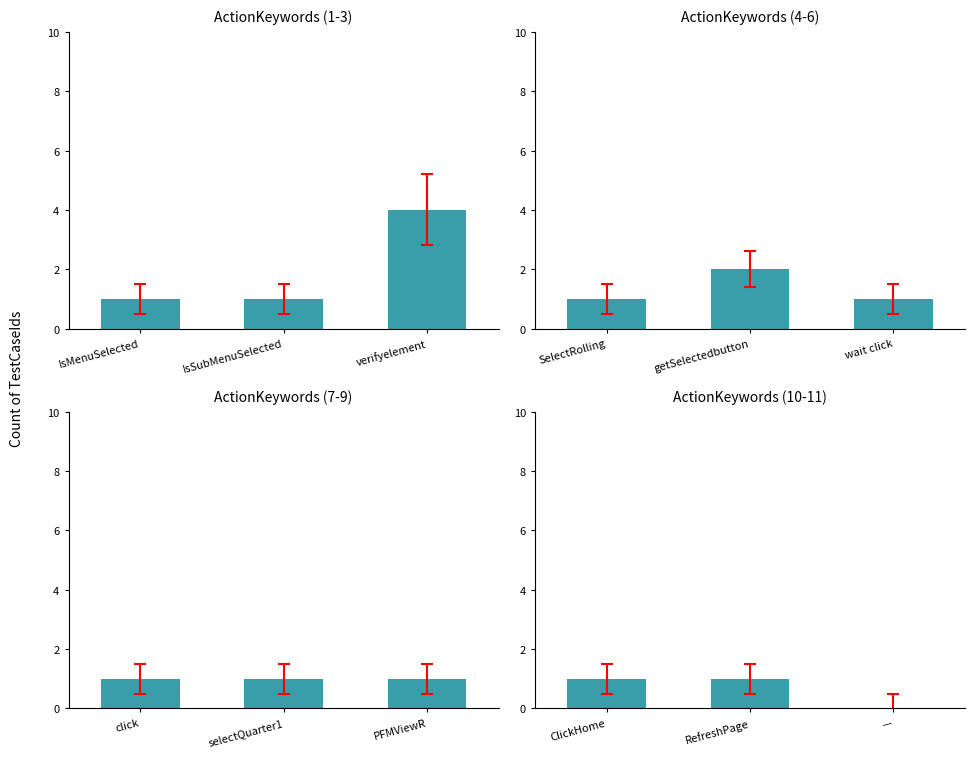

Are the bars horizontal?

No